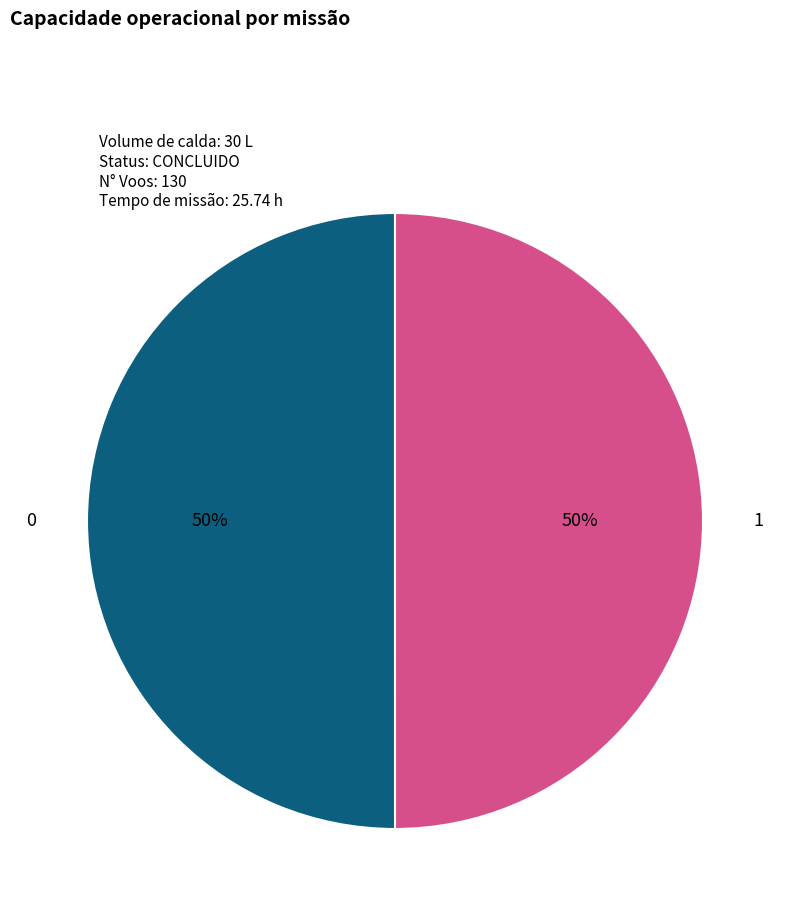

To the nearest percent, what is the average slice percentage?

50%